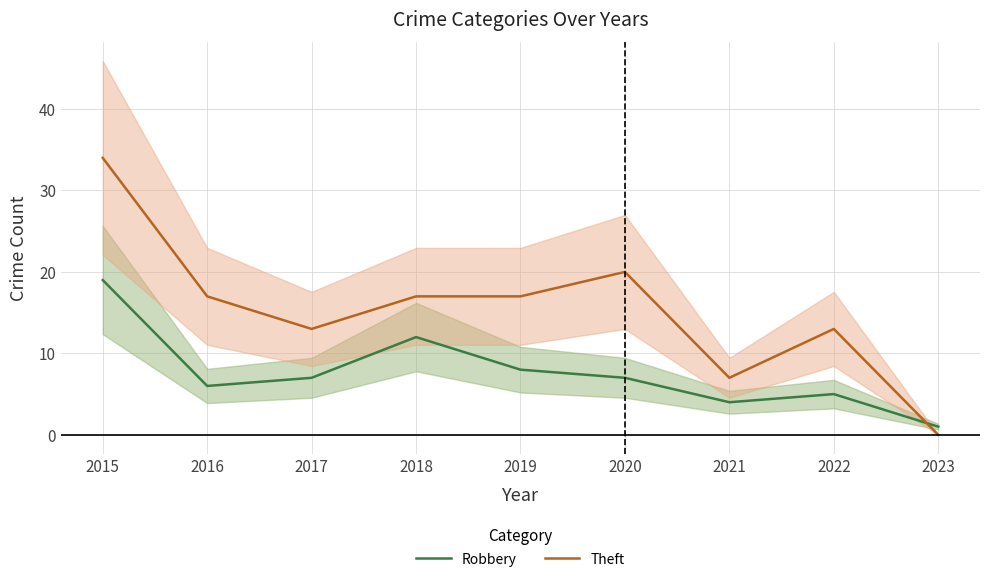

Is it true that Robbery equals 8 at 2019?

True